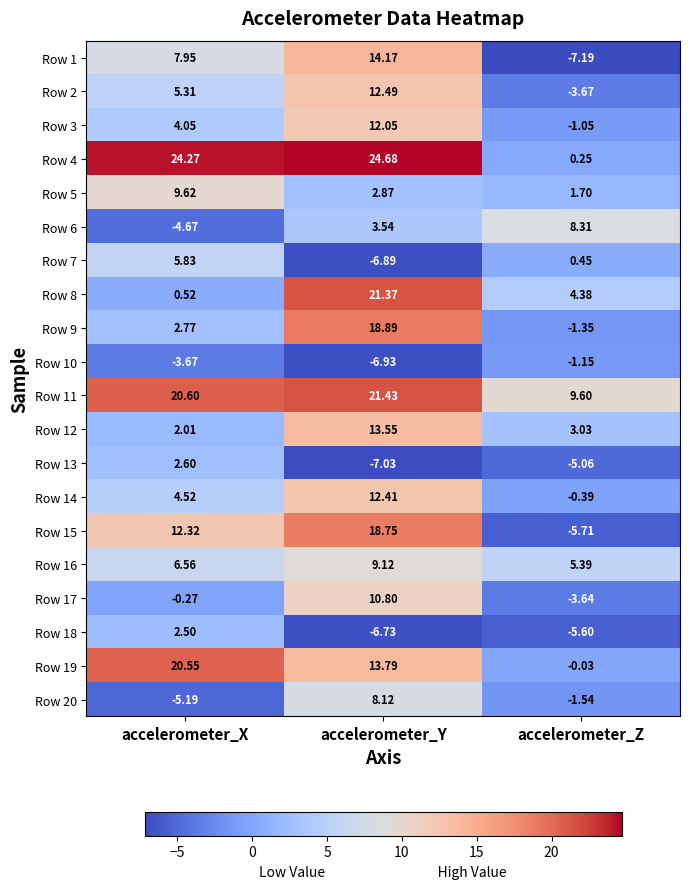

At which label does Row 10 first exceed -3?

accelerometer_Z